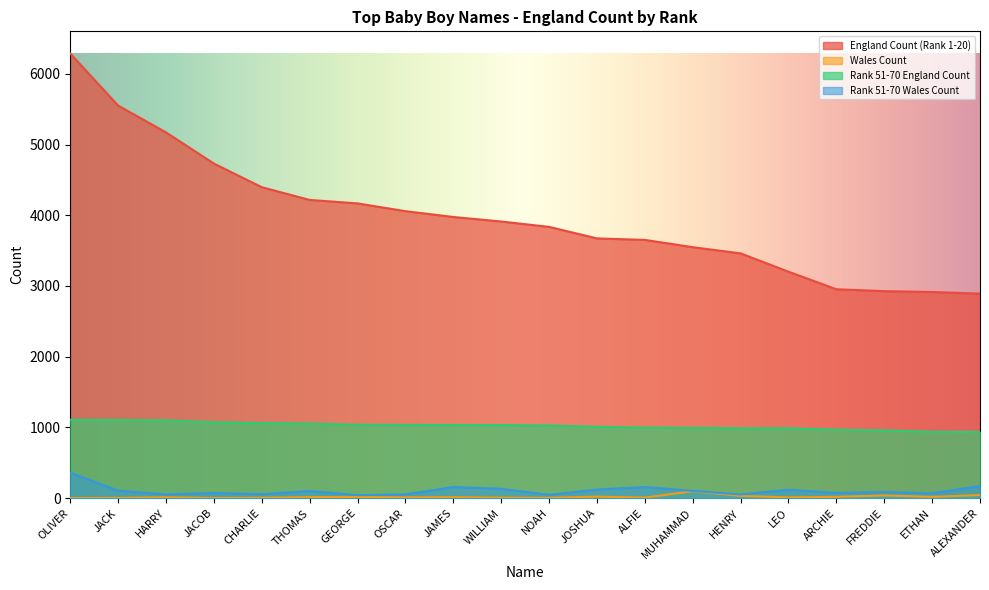

The Rank 51-70 England Count series shows 1110 at OLIVER. True or false?

True